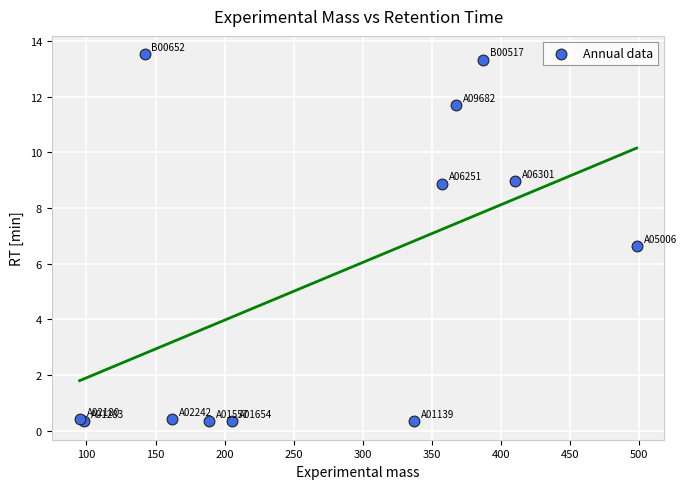

What Y value in the scatter plot is closest to 6?

6.6